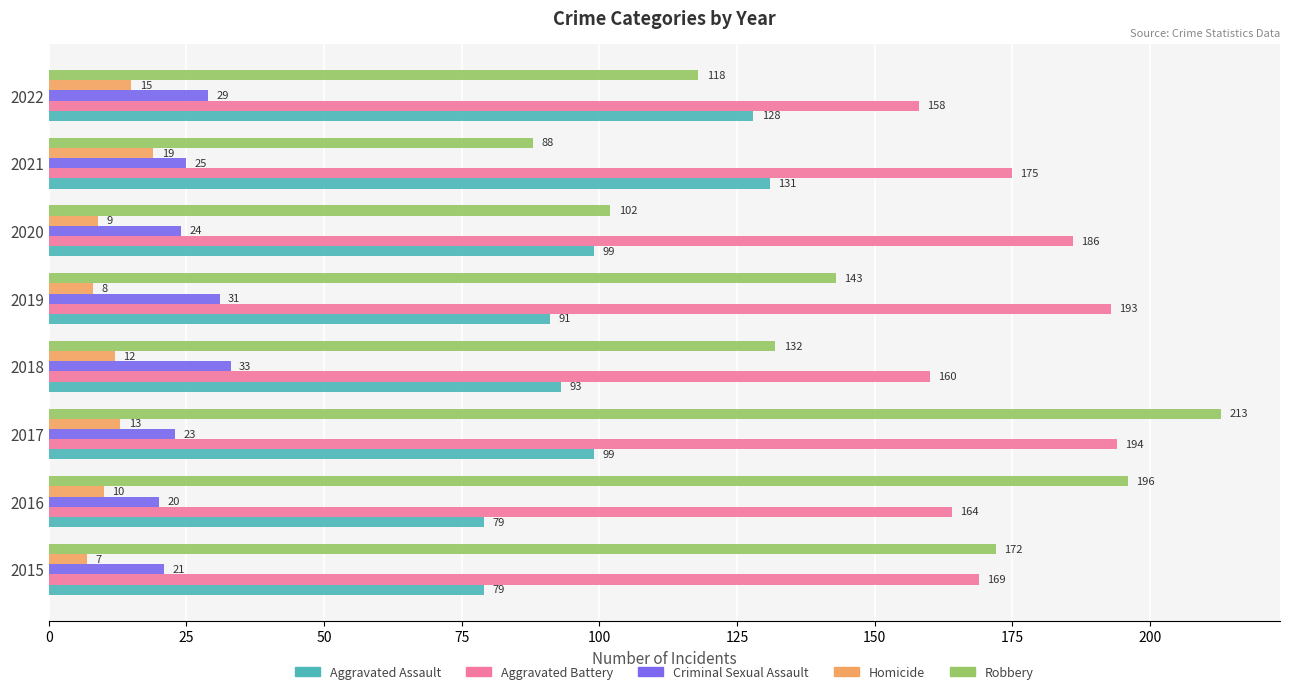

Is it true that Criminal Sexual Assault equals 23 at 2017?

True